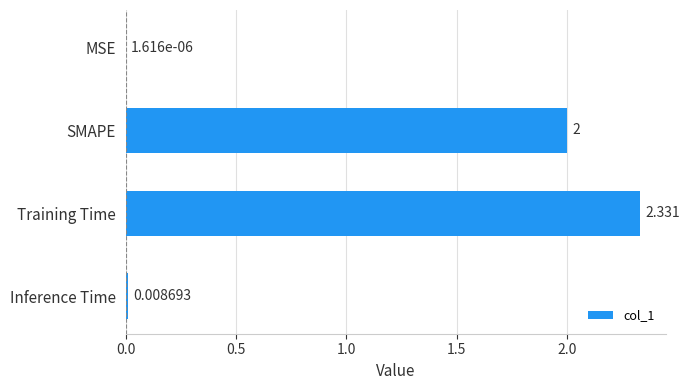

Which has a higher value, Inference Time or SMAPE?

SMAPE